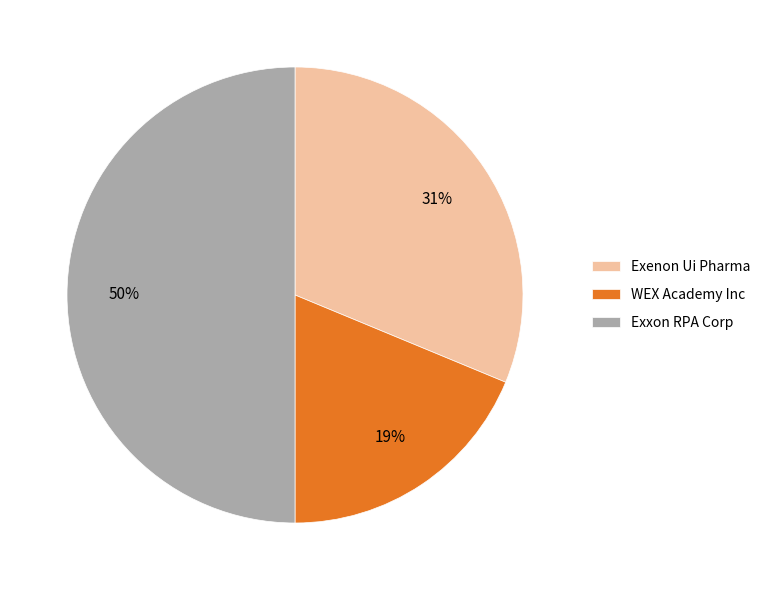

What percentage is the Exxon RPA Corp slice, to the nearest percent?

50%